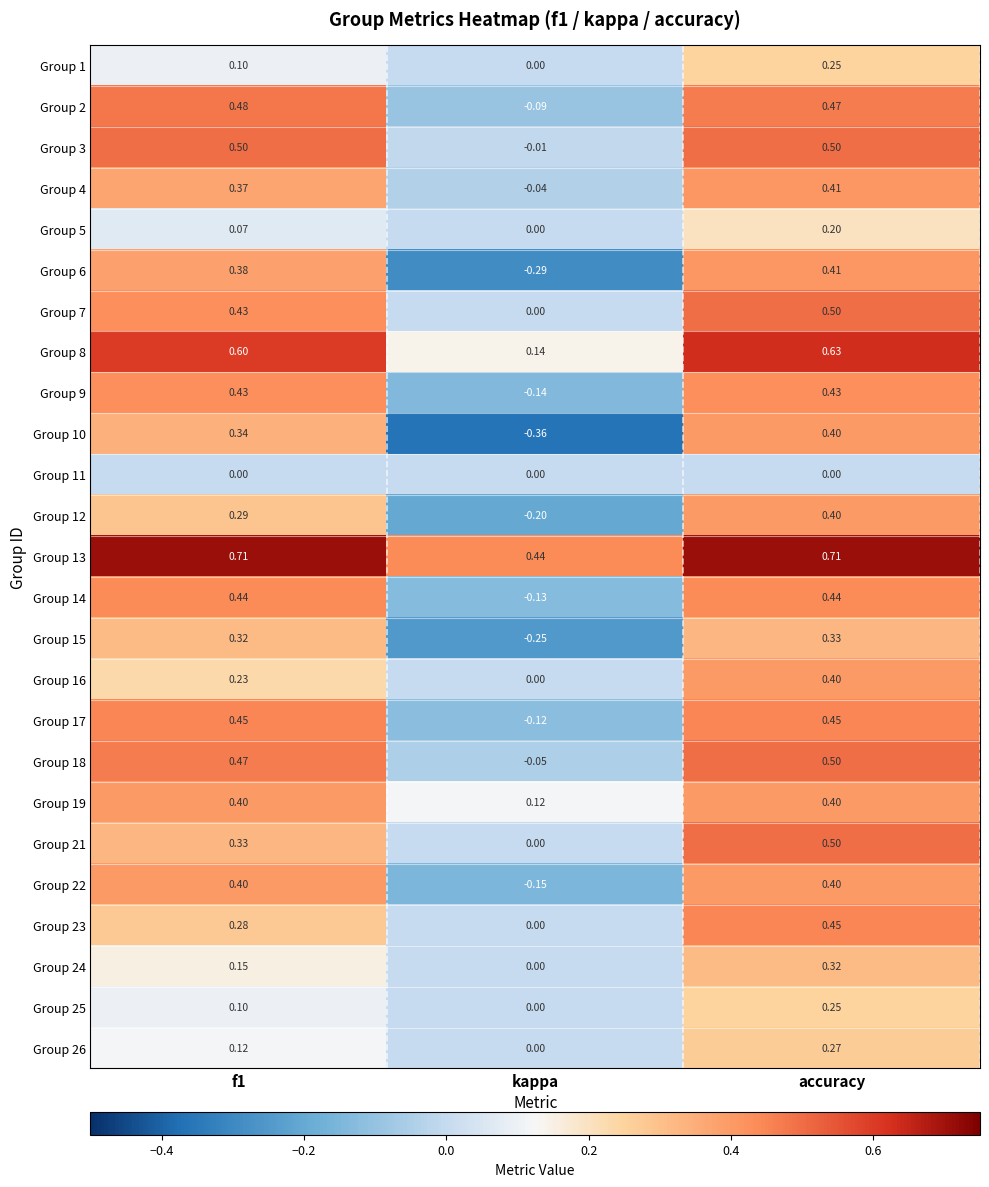

At which label is Group 1 closest to 0?

kappa